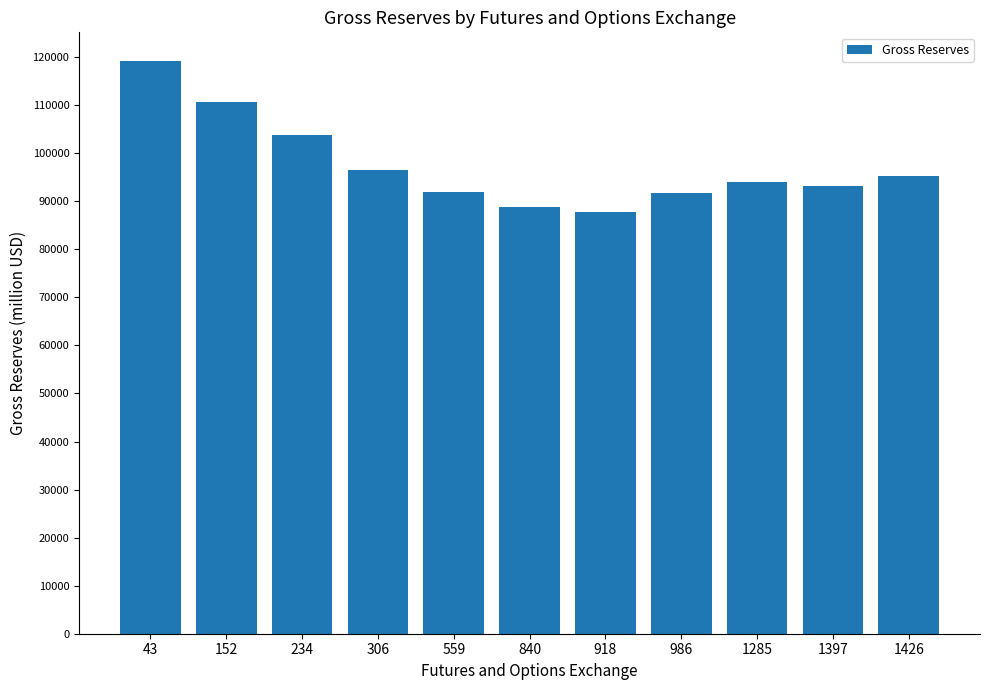

The value at 1285 is 145670.0. True or false?

False